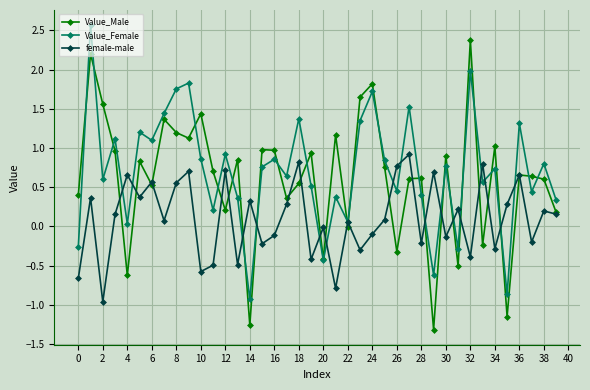

What is the smallest value displayed?

-1.3